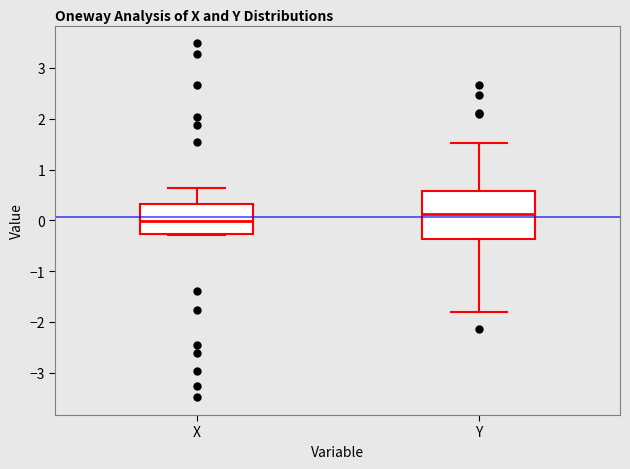

Which box's median line is the highest?

Y